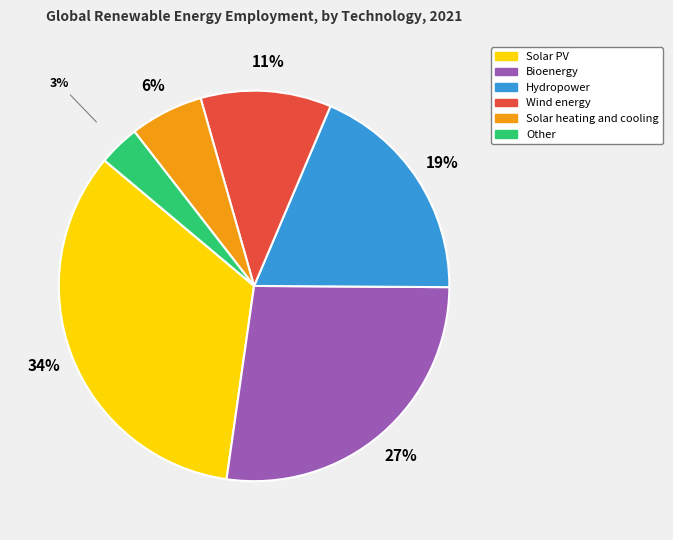

To the nearest percent, what is the difference between the Bioenergy and Solar heating and cooling slice percentages?

21%